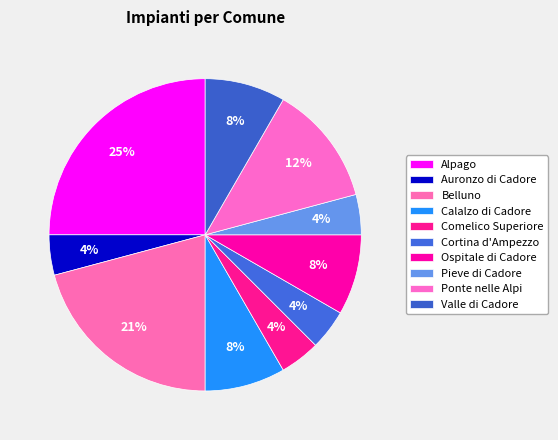

The Cortina d'Ampezzo slice represents 4% of the pie. True or false?

True